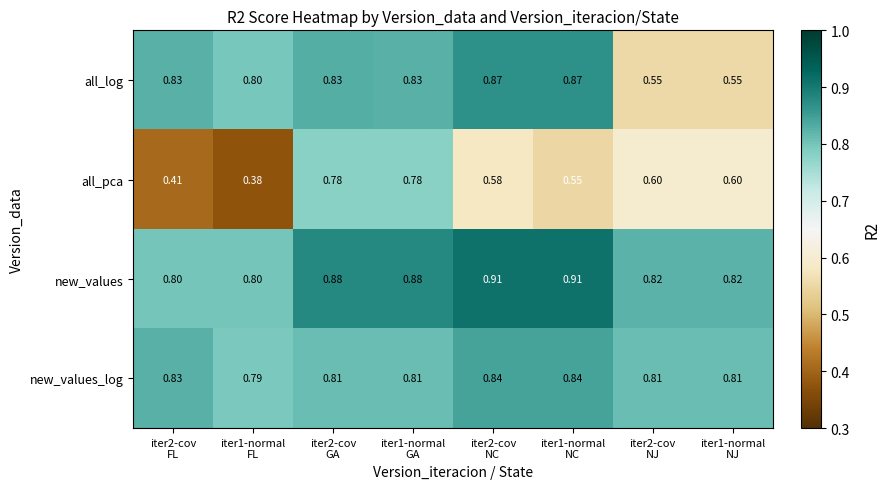

Rank the series by their maximum value, from lowest to highest.

all_pca, new_values_log, all_log, new_values